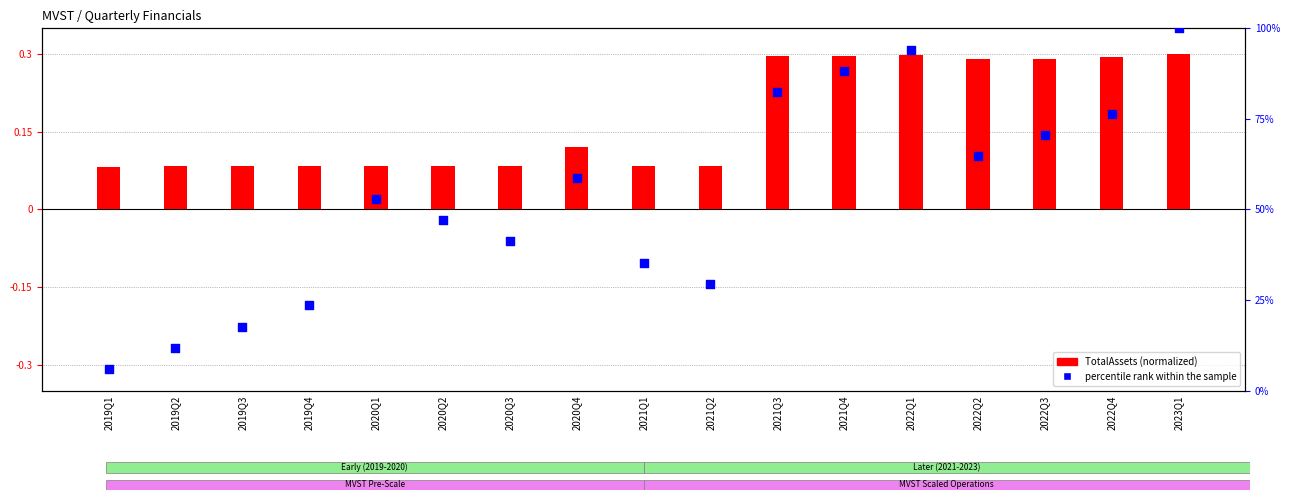

Is the value of TotalAssets (norm) at 2022Q4 greater than the value of percentile rank within the sample at 2022Q4?

No